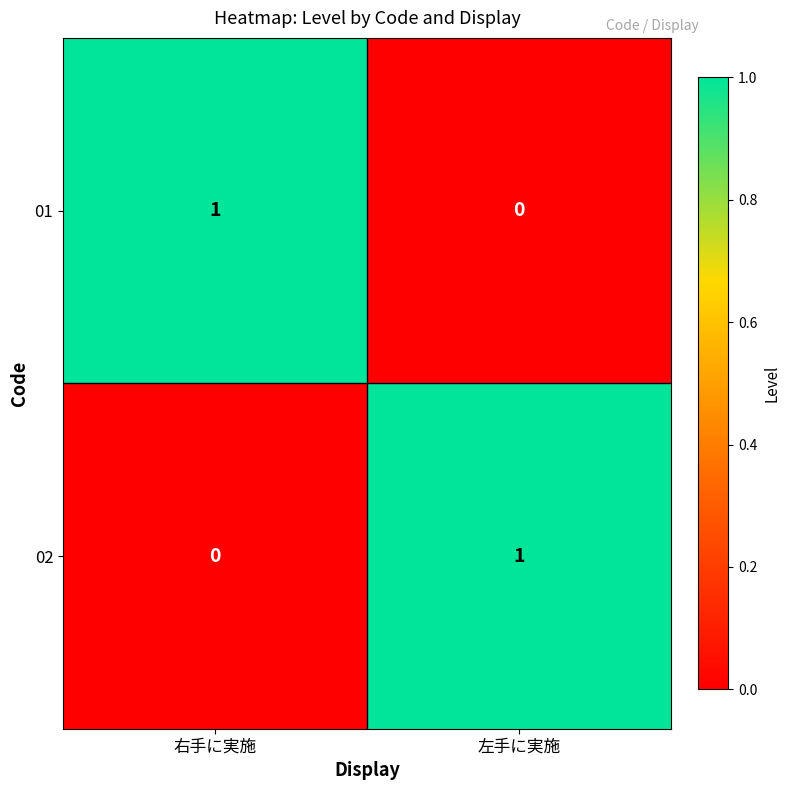

How many values in the 02 series are below 1?

1